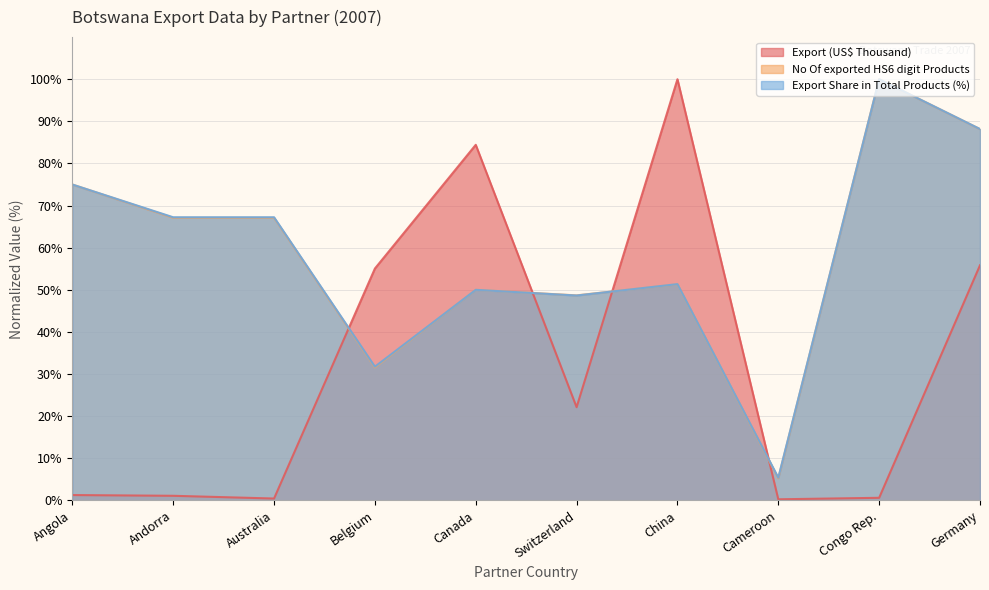

What is the label of the 1st point from the right?

Germany